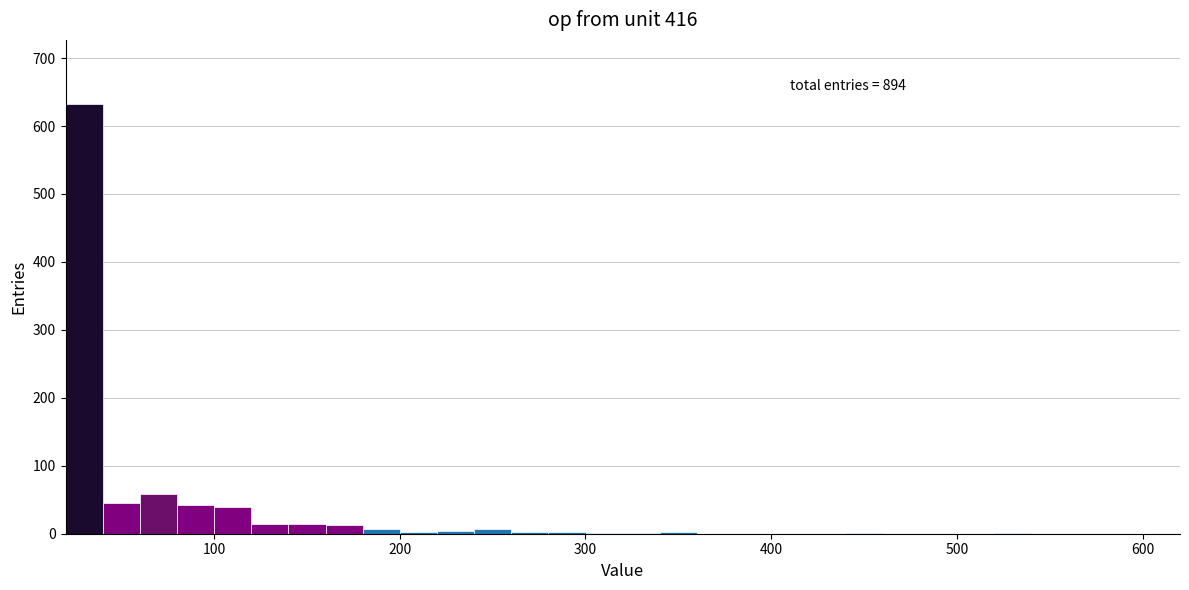

Read against the x-axis, roughly where is the centre of the tallest bar?

30